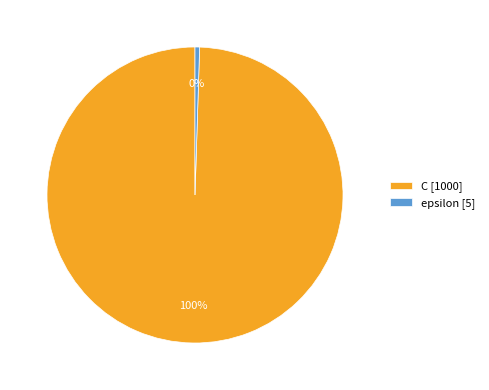

Between epsilon and C, which is larger?

C